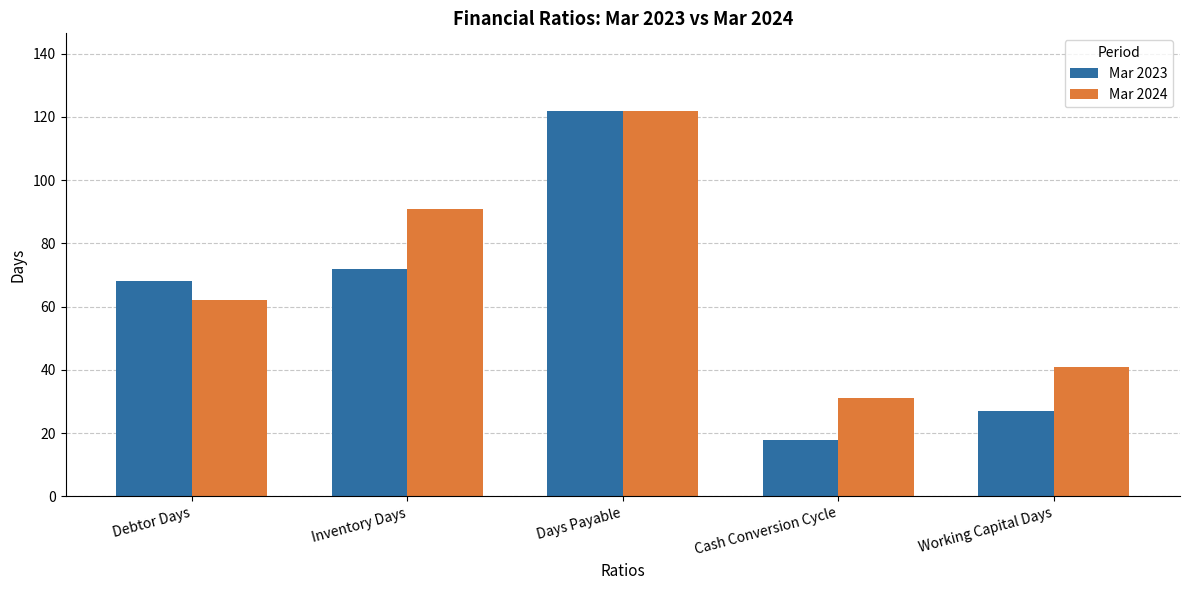

What is the difference between the maximum and minimum values in the Mar 2023 series?

104